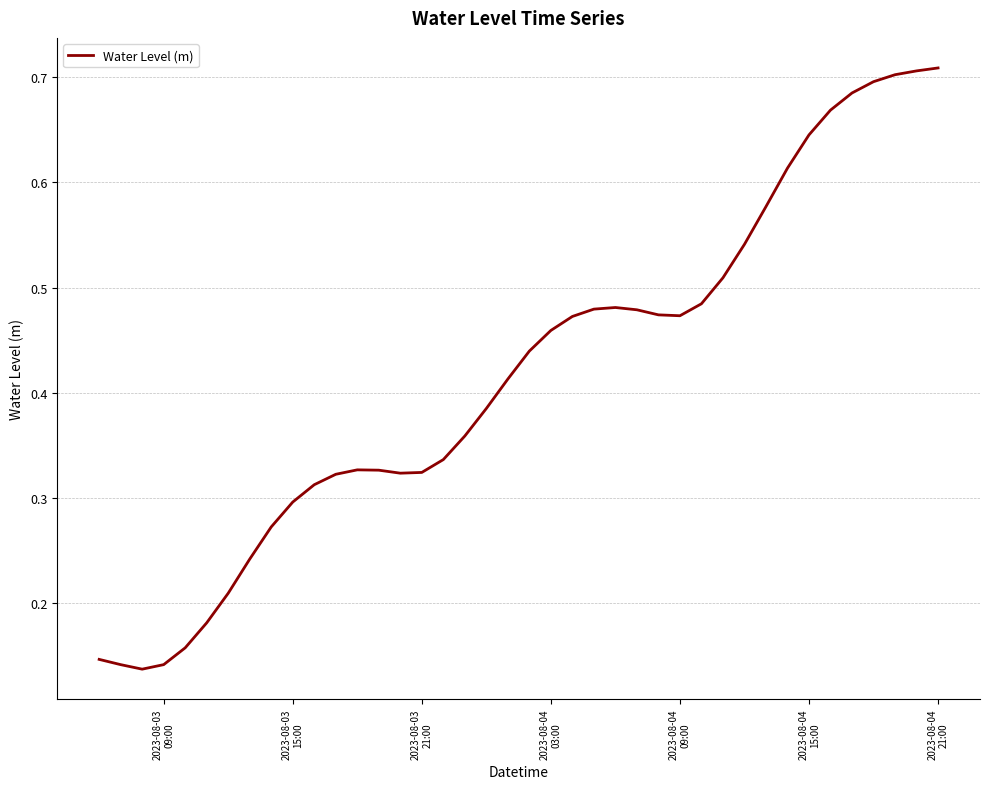

How many lines are shown in the chart?

1